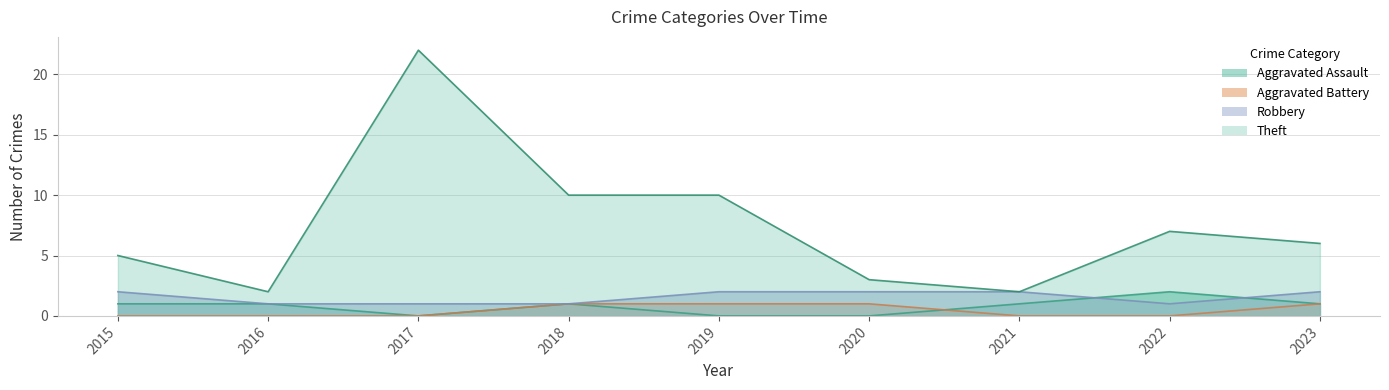

After their last crossing, which series has the higher values: Robbery or Aggravated Assault?

Robbery